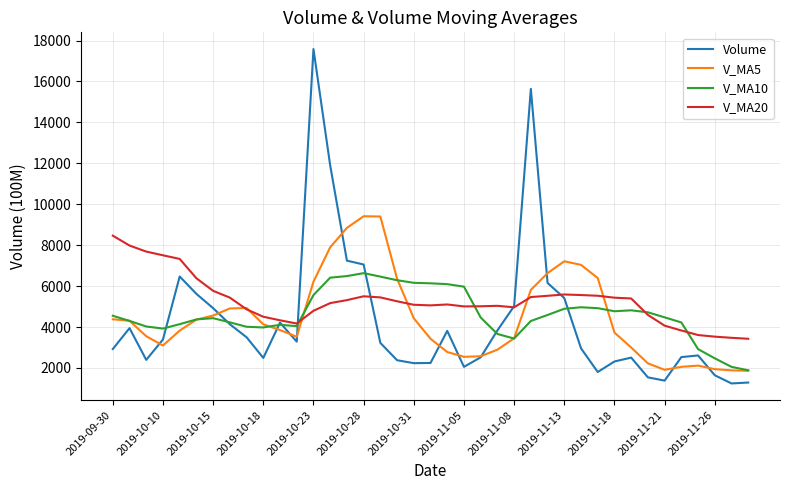

What is the minimum value shown in the chart?

1241.0